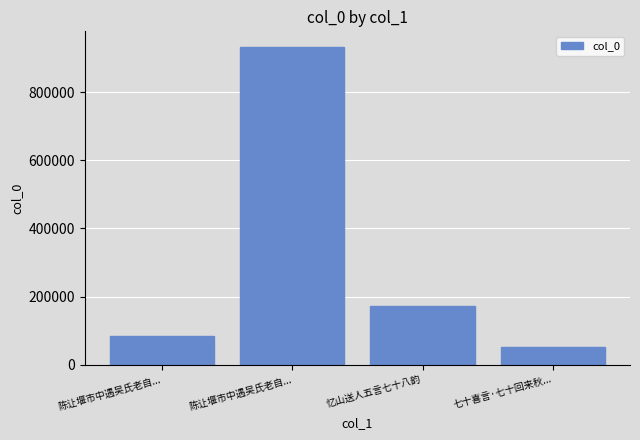

Which category has the highest value across all series?

陈让堰市中遇吴氏老自...